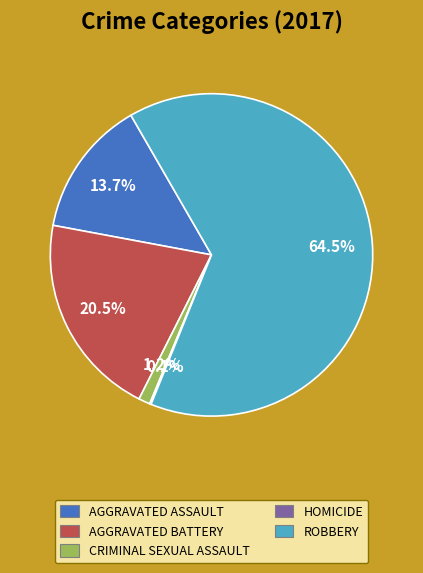

Is there a majority slice in this chart?

Yes